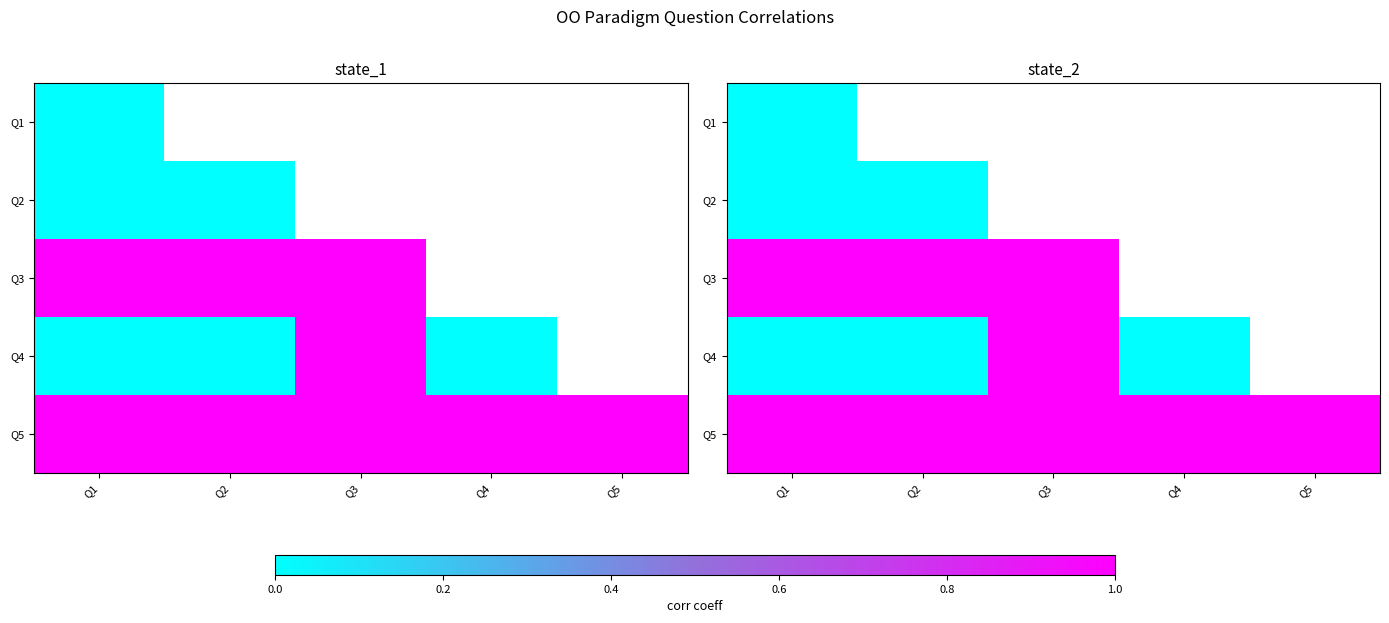

Rank the series by their maximum value, from highest to lowest.

Q3, Q4, Q5, Q1, Q2